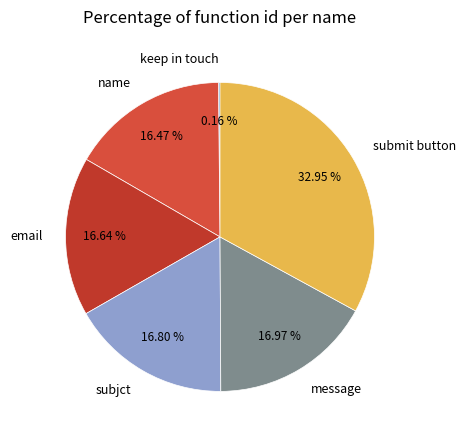

Is there any slice that represents more than half of the pie?

No